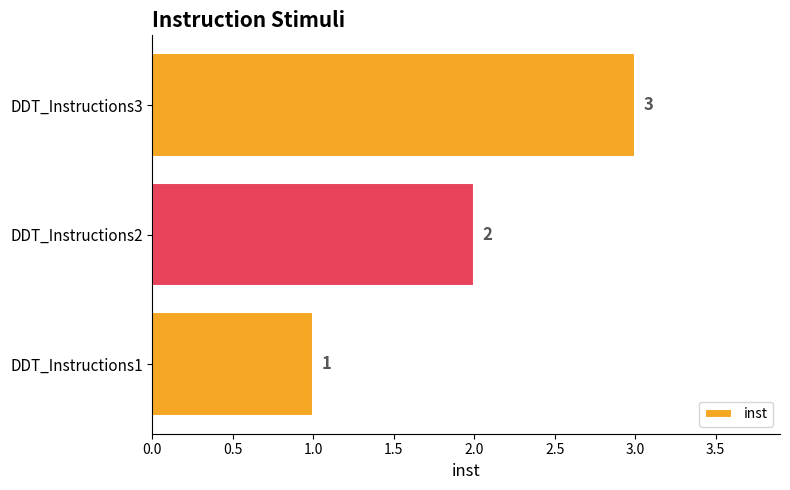

Rank the categories by value from highest to lowest.

DDT_Instructions3, DDT_Instructions2, DDT_Instructions1